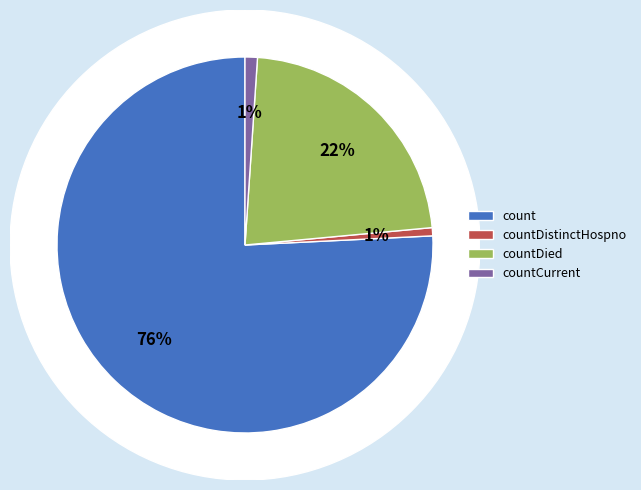

Is the sum of countCurrent and countCurrentSuspected greater than half?

No